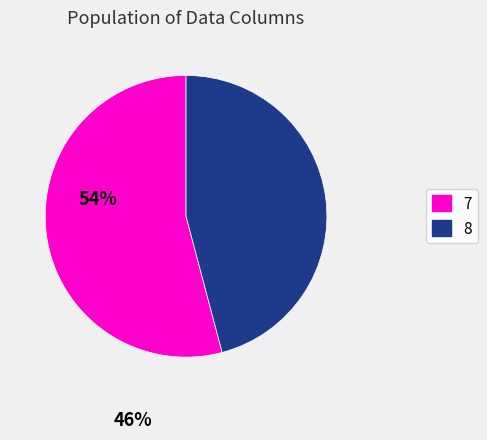

Rank the categories by value from highest to lowest.

7, 8